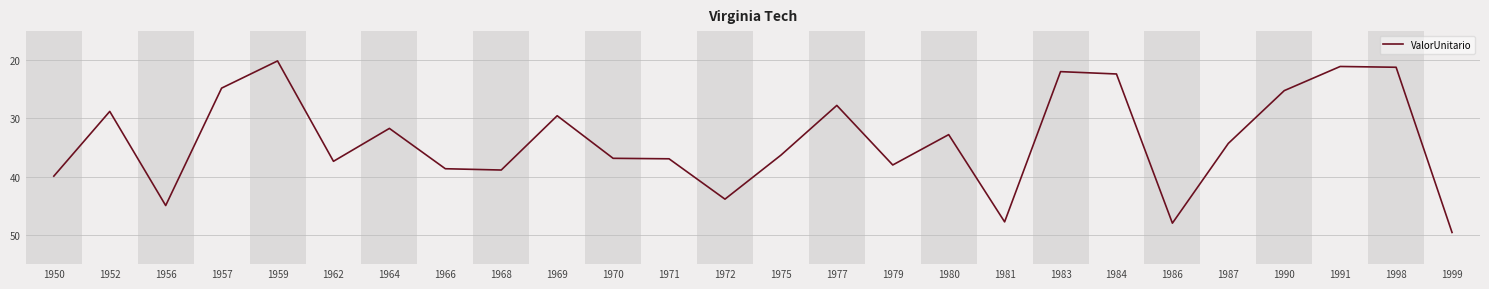

Does the chart have visible grid lines?

Yes